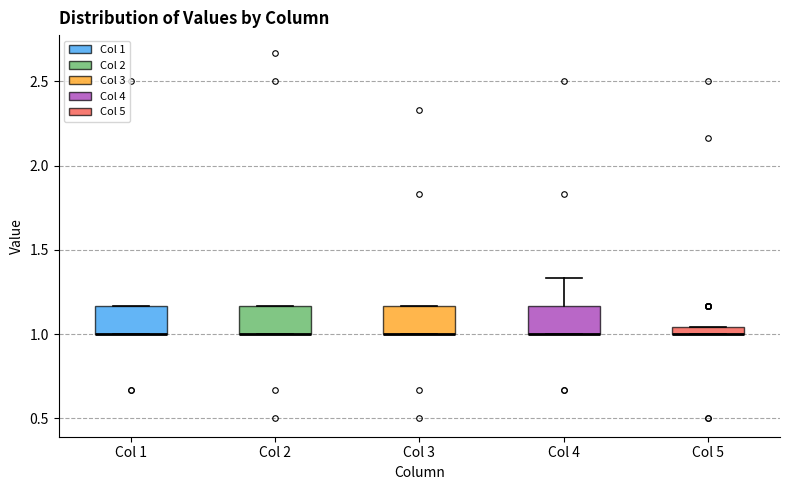

Where is the upper edge of the box for Col 5 on the y-axis? The values are not printed on the chart, so give them approximately, as read against the axis.

1.05